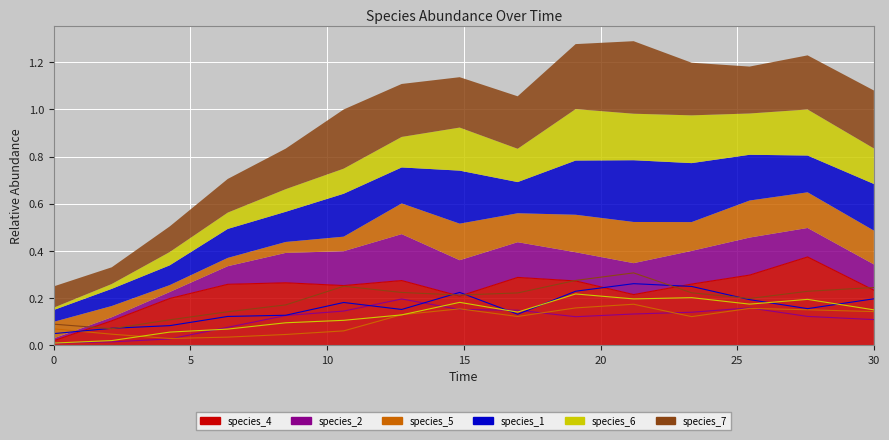

Reading left to right, what are all the values shown in this chart?

species_4: 0.0=0.0	2.121212121212121=0.1	4.242424242424242=0.2	6.363636363636364=0.3	8.484848484848484=0.3	10.606060606060606=0.3	12.727272727272728=0.3	14.84848484848485=0.2	16.96969696969697=0.3	19.09090909090909=0.3	21.21212121212121=0.2	23.333333333333336=0.3	25.454545454545457=0.3	27.575757575757574=0.4	30.0=0.2
species_2: 0.0=0.0	2.121212121212121=0.0	4.242424242424242=0.0	6.363636363636364=0.1	8.484848484848484=0.1	10.606060606060606=0.1	12.727272727272728=0.2	14.84848484848485=0.2	16.96969696969697=0.1	19.09090909090909=0.1	21.21212121212121=0.1	23.333333333333336=0.1	25.454545454545457=0.2	27.575757575757574=0.1	30.0=0.1
species_5: 0.0=0.1	2.121212121212121=0.0	4.242424242424242=0.0	6.363636363636364=0.0	8.484848484848484=0.0	10.606060606060606=0.1	12.727272727272728=0.1	14.84848484848485=0.2	16.96969696969697=0.1	19.09090909090909=0.2	21.21212121212121=0.2	23.333333333333336=0.1	25.454545454545457=0.2	27.575757575757574=0.2	30.0=0.1
species_1: 0.0=0.1	2.121212121212121=0.1	4.242424242424242=0.1	6.363636363636364=0.1	8.484848484848484=0.1	10.606060606060606=0.2	12.727272727272728=0.2	14.84848484848485=0.2	16.96969696969697=0.1	19.09090909090909=0.2	21.21212121212121=0.3	23.333333333333336=0.2	25.454545454545457=0.2	27.575757575757574=0.2	30.0=0.2
species_6: 0.0=0.0	2.121212121212121=0.0	4.242424242424242=0.1	6.363636363636364=0.1	8.484848484848484=0.1	10.606060606060606=0.1	12.727272727272728=0.1	14.84848484848485=0.2	16.96969696969697=0.1	19.09090909090909=0.2	21.21212121212121=0.2	23.333333333333336=0.2	25.454545454545457=0.2	27.575757575757574=0.2	30.0=0.2
species_7: 0.0=0.1	2.121212121212121=0.1	4.242424242424242=0.1	6.363636363636364=0.1	8.484848484848484=0.2	10.606060606060606=0.3	12.727272727272728=0.2	14.84848484848485=0.2	16.96969696969697=0.2	19.09090909090909=0.3	21.21212121212121=0.3	23.333333333333336=0.2	25.454545454545457=0.2	27.575757575757574=0.2	30.0=0.2